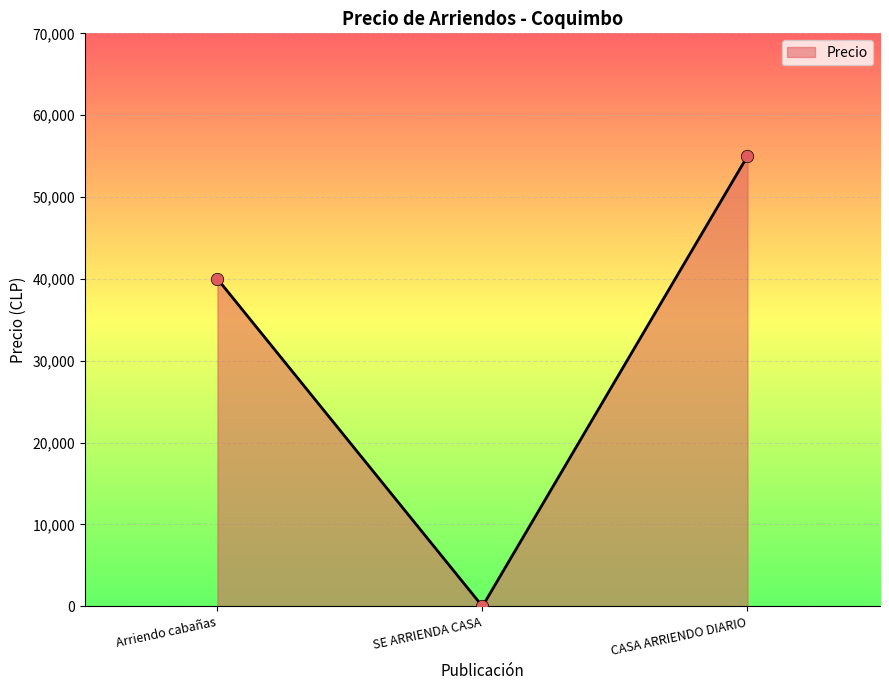

What is the change in value from SE ARRIENDA CASA to CASA ARRIENDO DIARIO?

+55000